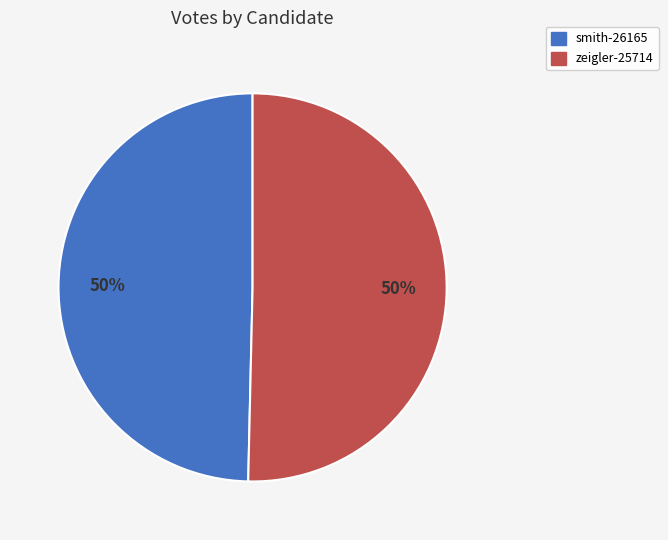

Is the sum of smith-26165 and zeigler-25714 greater than half?

Yes